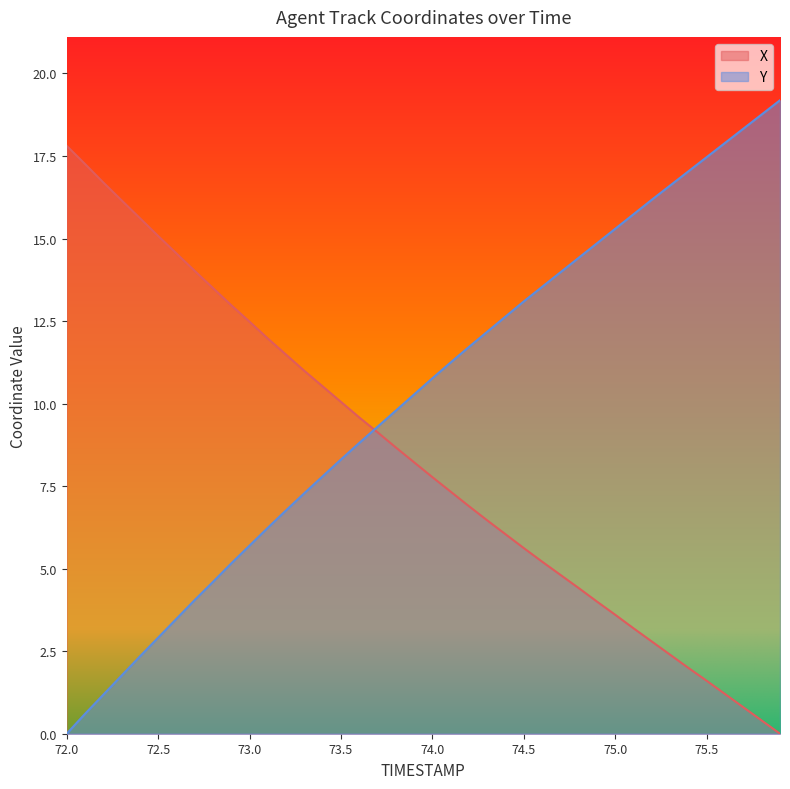

What is the average value of the X series?

8.3